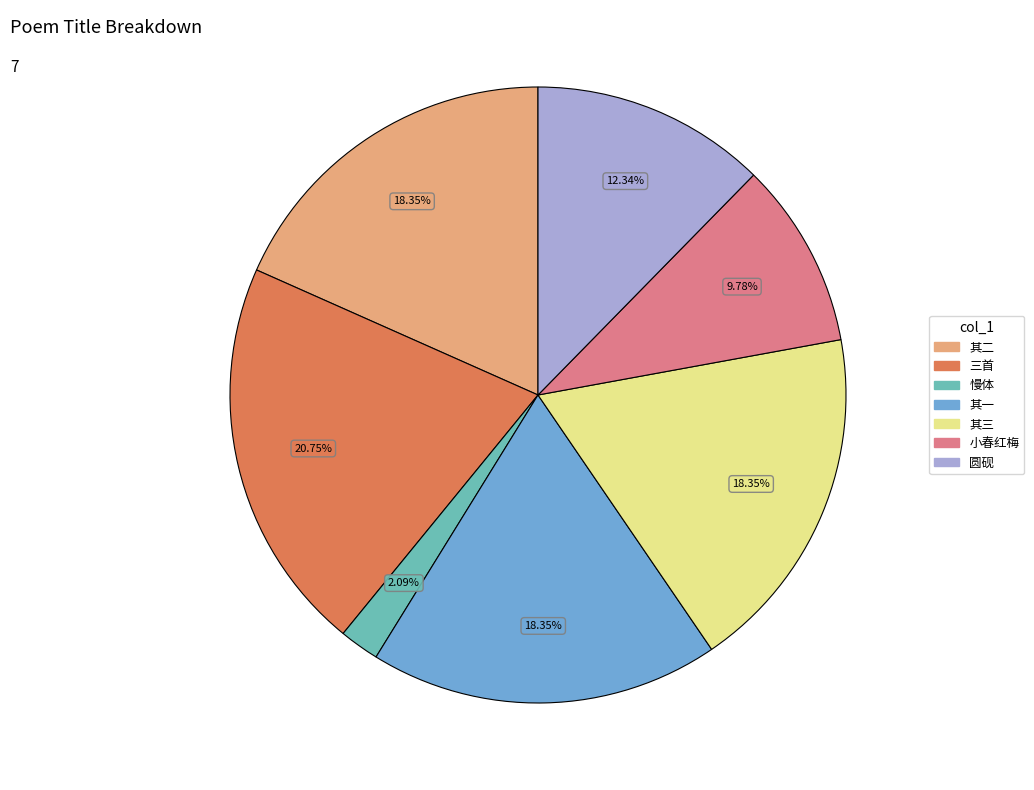

Is there a majority slice in this chart?

No